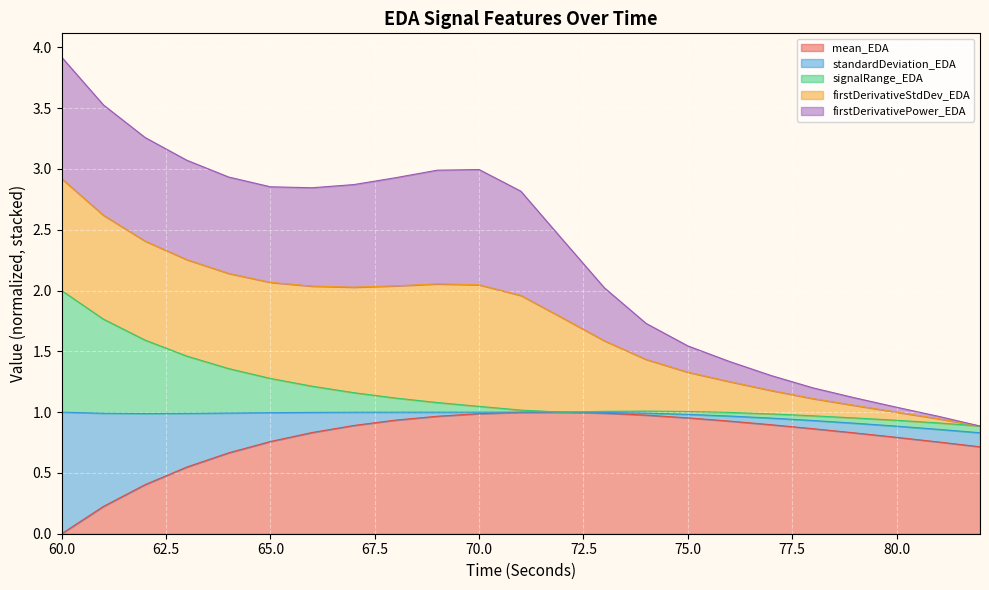

Which series has the largest range (max minus min)?

firstDerivativePower_EDA